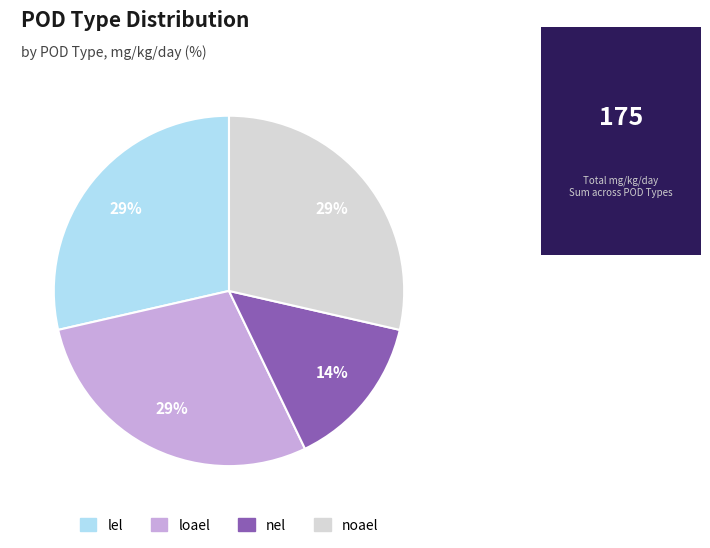

Which category has the smallest portion of the pie?

nel